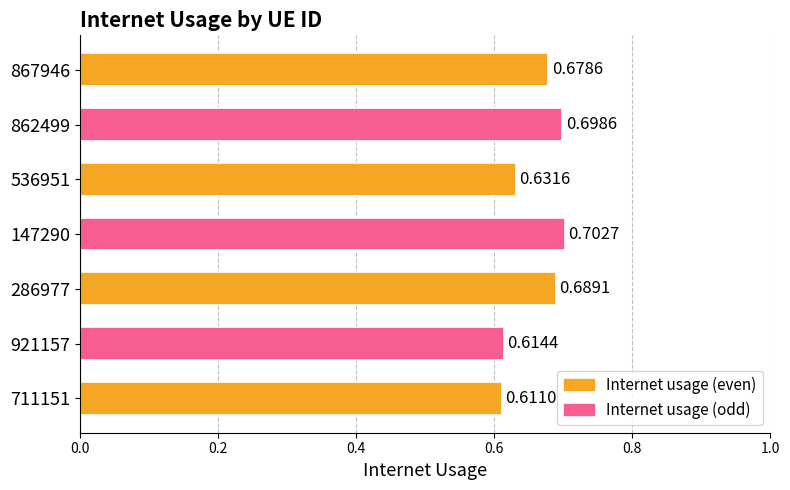

What is the sum of all values?

4.6